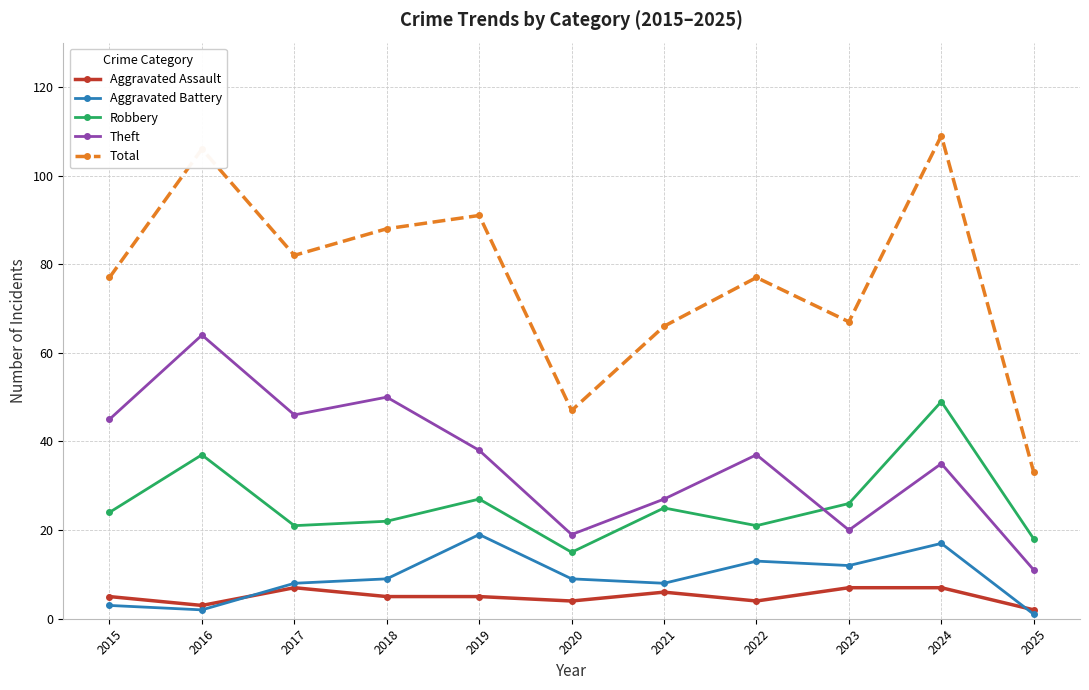

What is the value of the Robbery point at the 7th from the left?

25